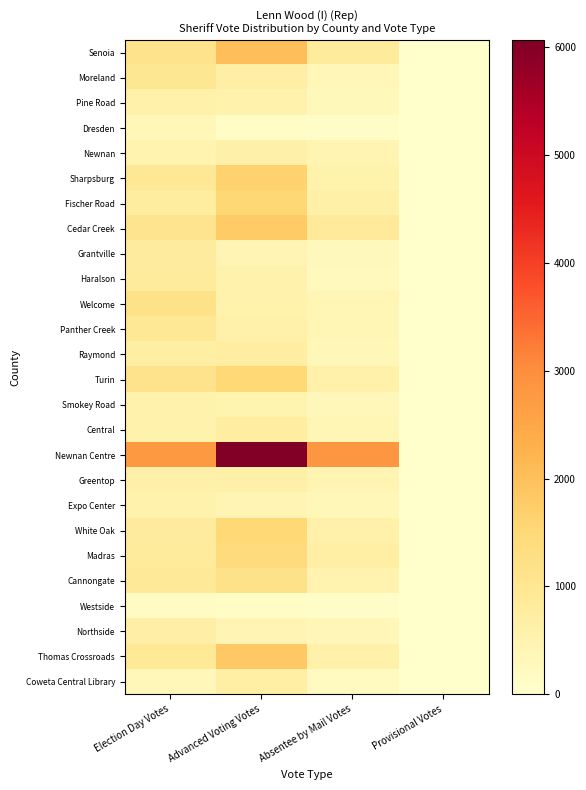

List the series in order of their peak value, lowest first.

Westside, Dresden, Smokey Road, Expo Center, Pine Road, Greentop, Newnan, Northside, Coweta Central Library, Central, Raymond, Grantville, Haralson, Panther Creek, Moreland, Welcome, Cannongate, Madras, White Oak, Turin, Fischer Road, Sharpsburg, Cedar Creek, Thomas Crossroads, Senoia, Newnan Centre